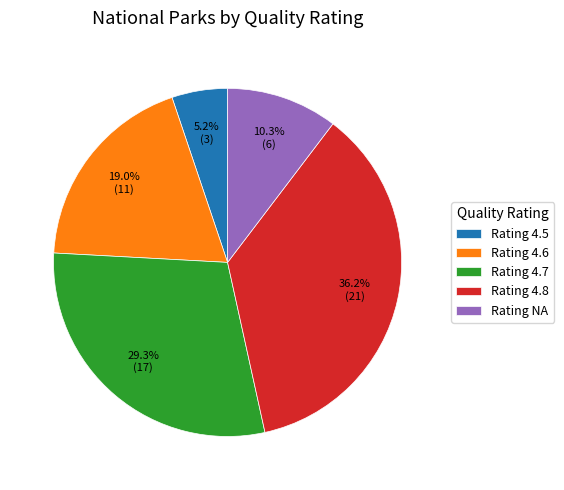

To the nearest percent, what is the average slice percentage?

20%